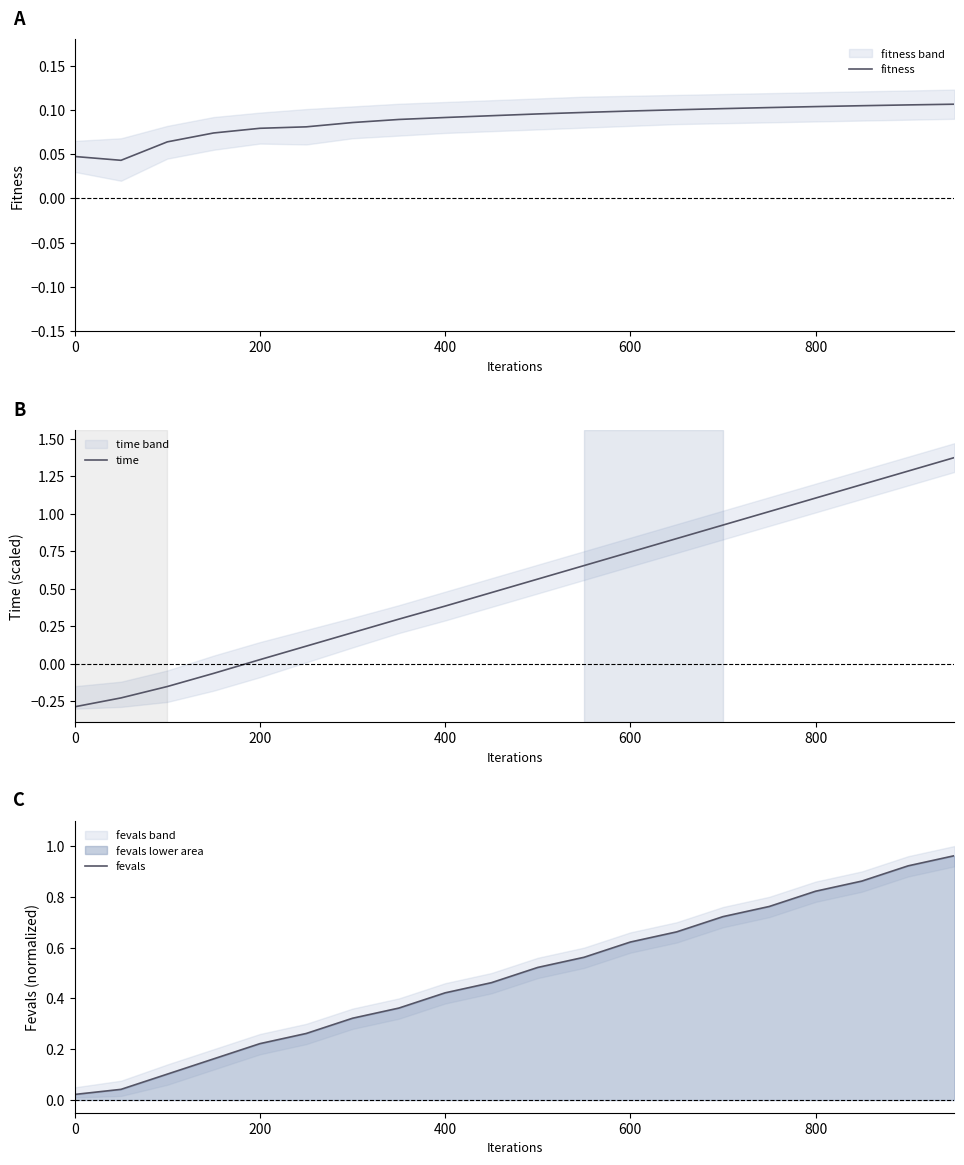

Where is time nearest to the value 0?

200